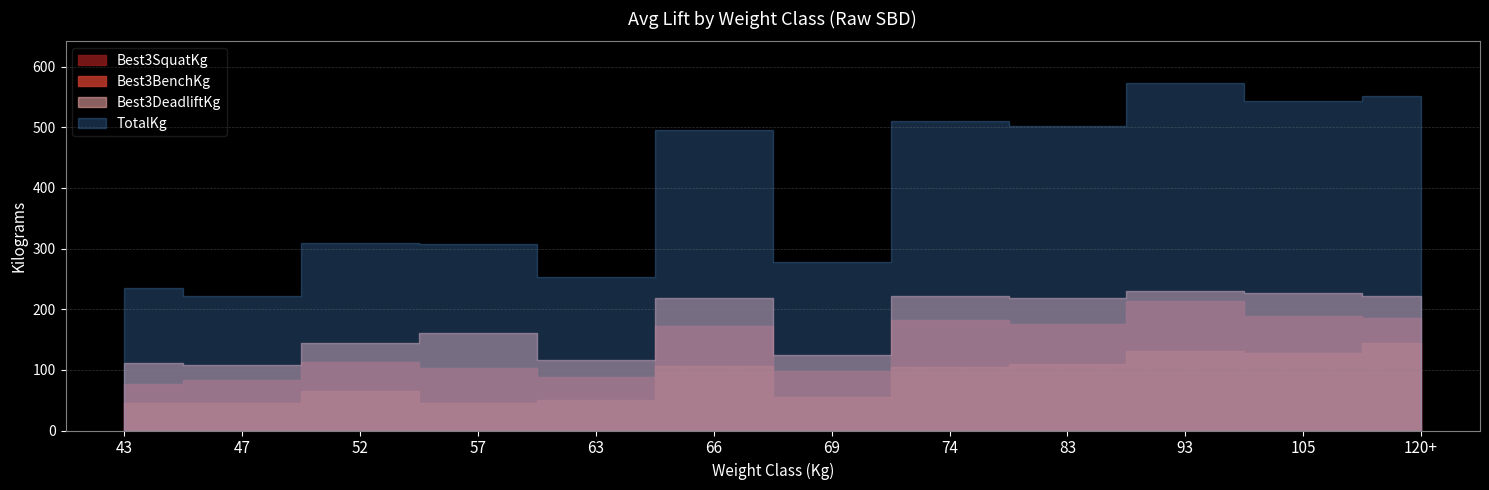

At which category does Best3BenchKg reach its first local peak?

52